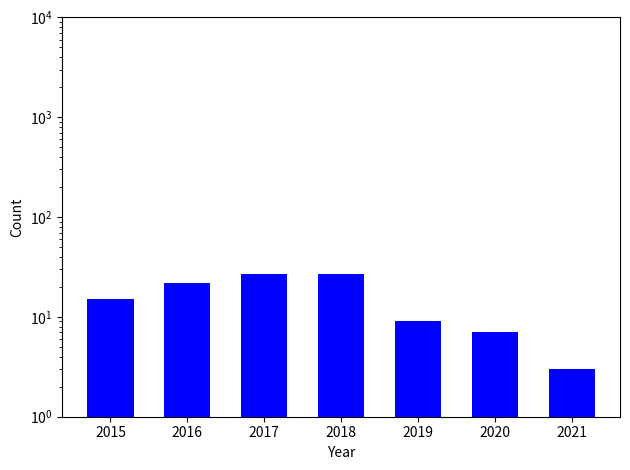

Rank the categories by value from lowest to highest.

2021, 2020, 2019, 2015, 2016, 2017, 2018